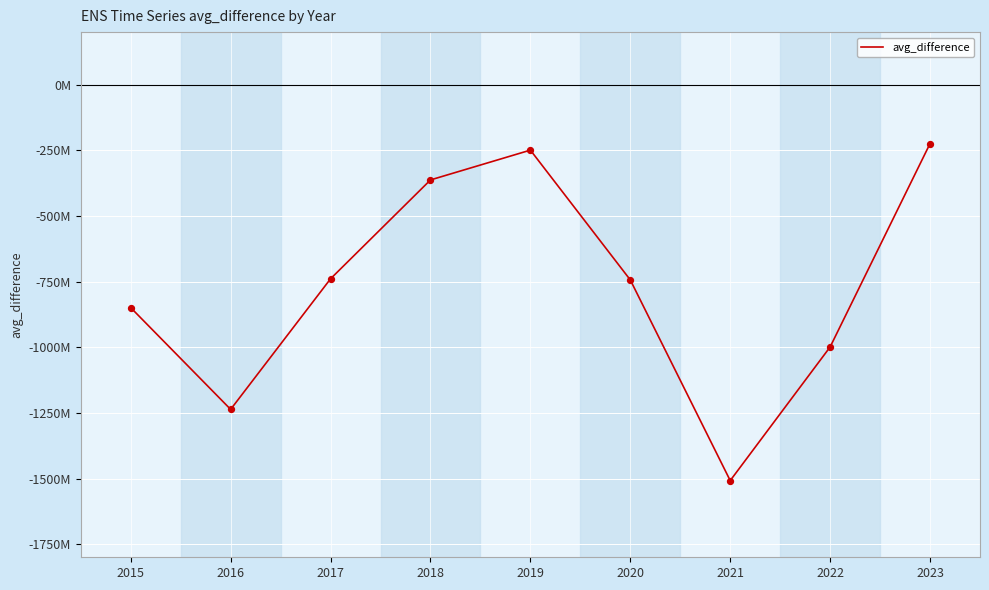

Does the chart have visible grid lines?

Yes